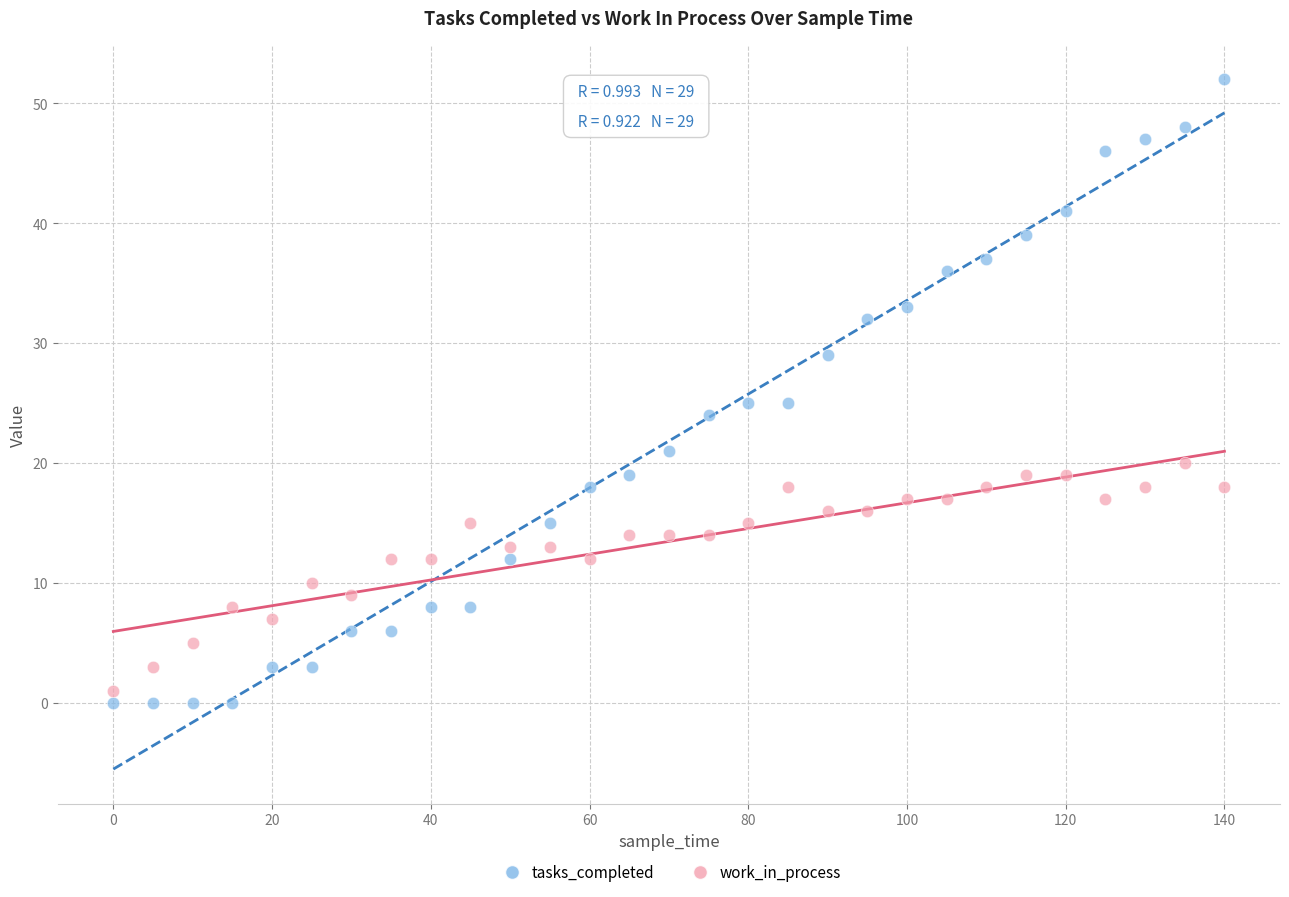

Which series reaches the minimum Y coordinate?

tasks_completed